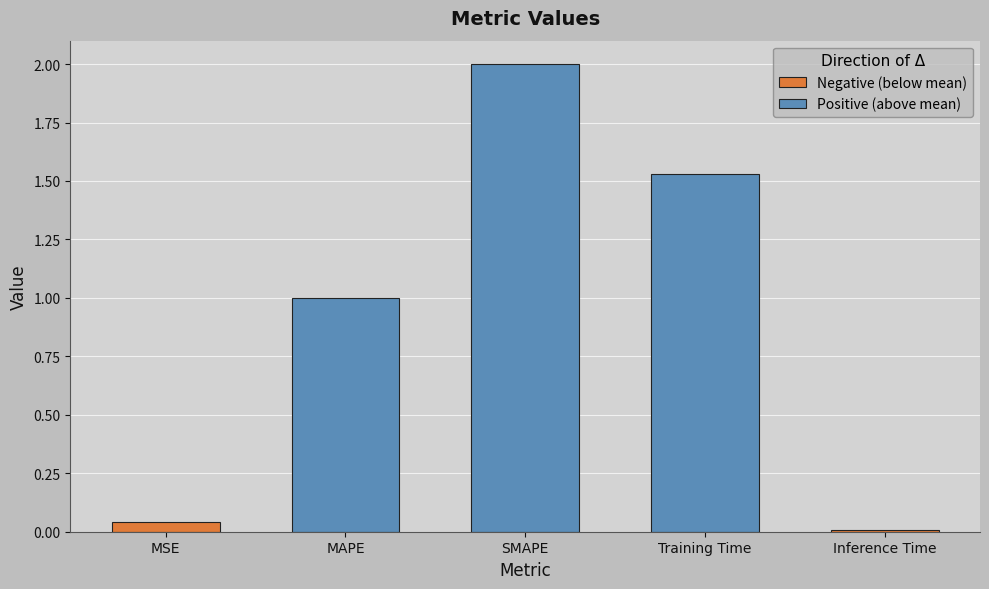

What is the change in value from SMAPE to Inference Time?

-2.0